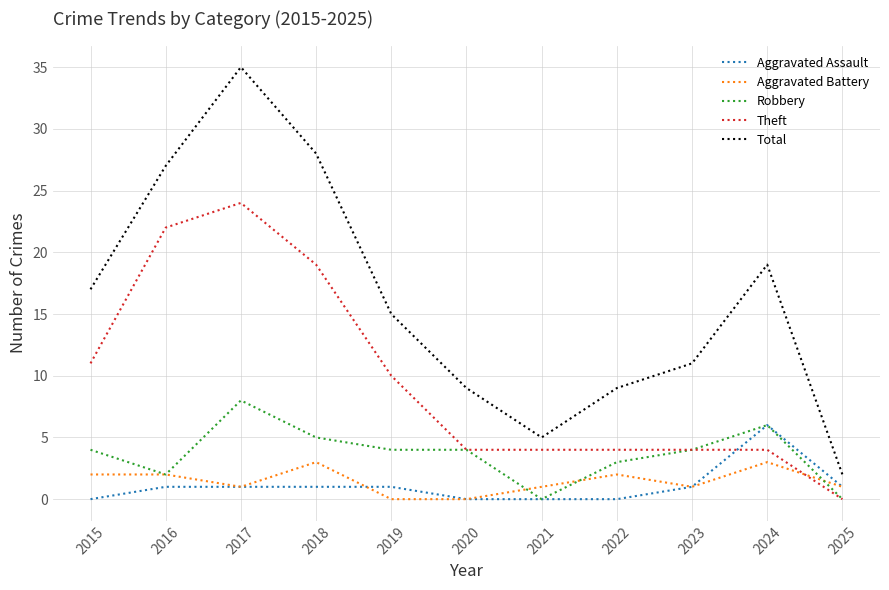

What are all the series names shown in the legend?

Aggravated Assault, Aggravated Battery, Robbery, Theft, Total